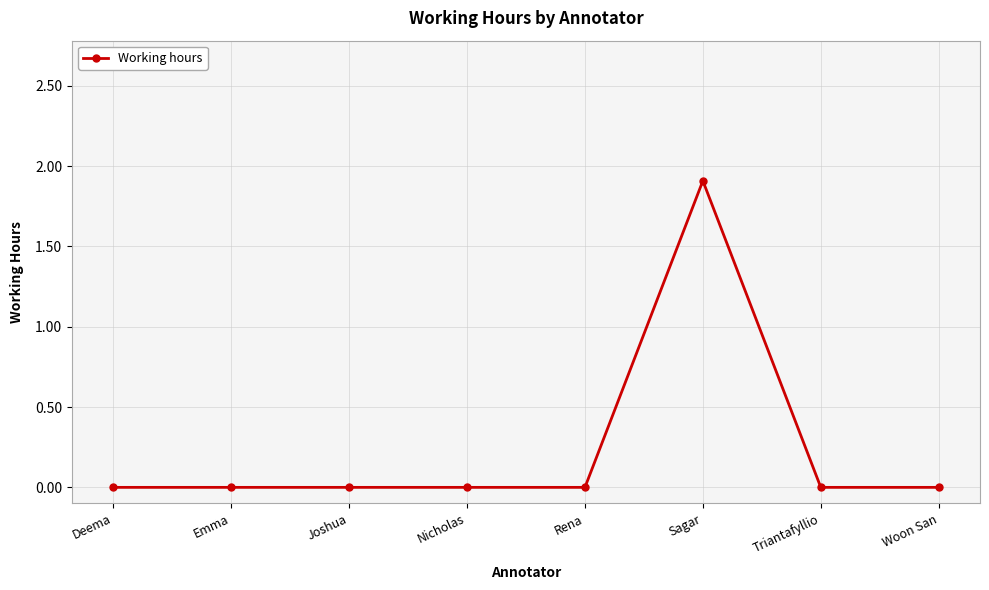

How many values are between 0 and 1?

7